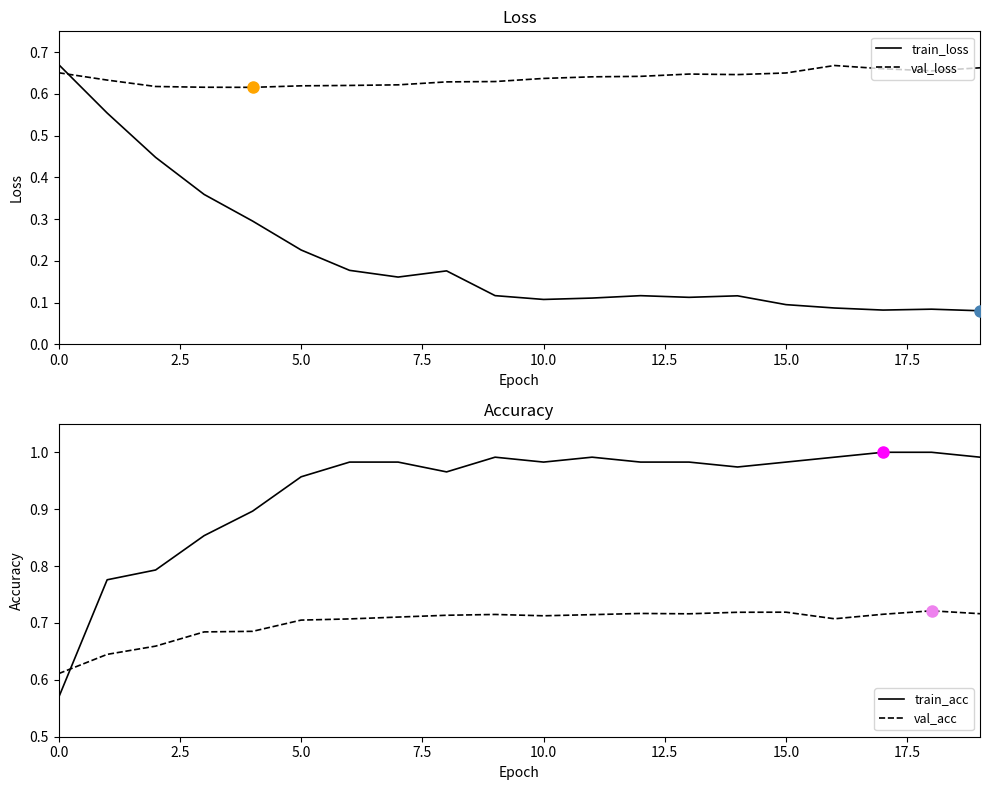

The value of val_loss at 15.0 is 1.2. True or false?

False